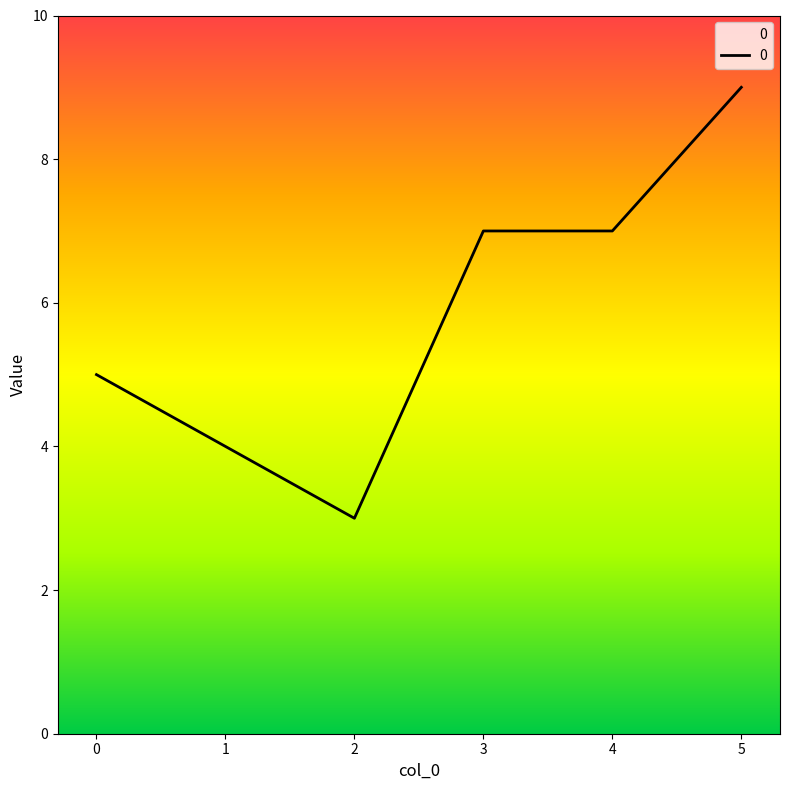

Is this an area chart (filled region under the line)?

No